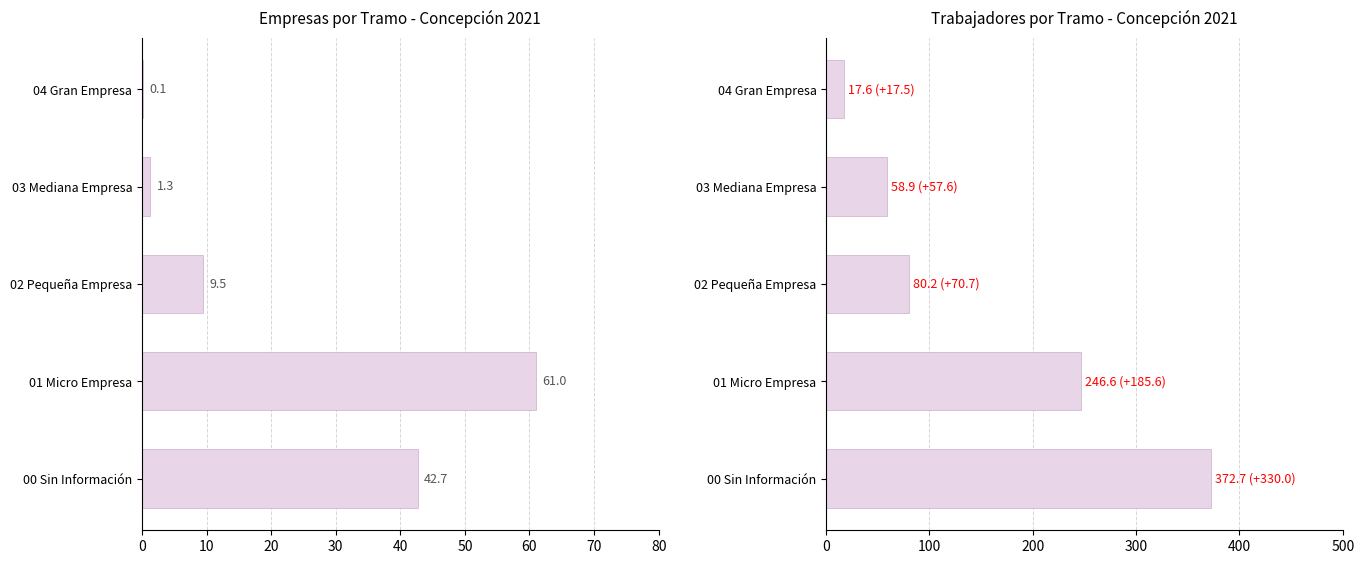

What is the difference between the maximum and minimum values in the Tasa Trabajadores series?

355.1